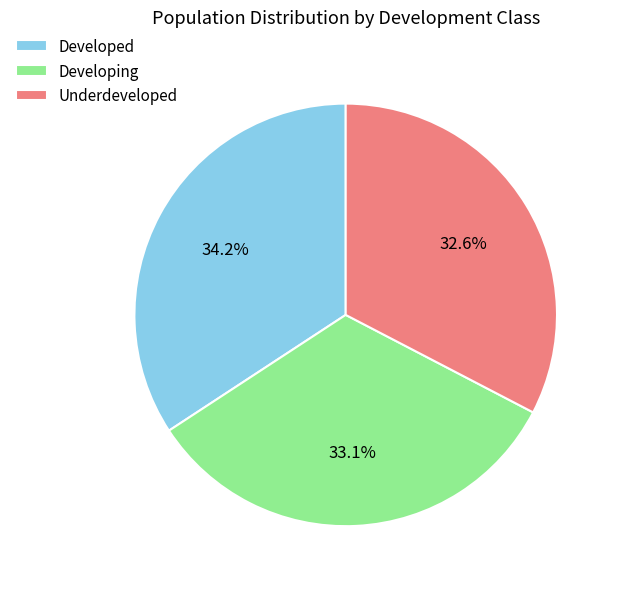

What is the ratio of the value at Underdeveloped to the value at Developed?

1.0